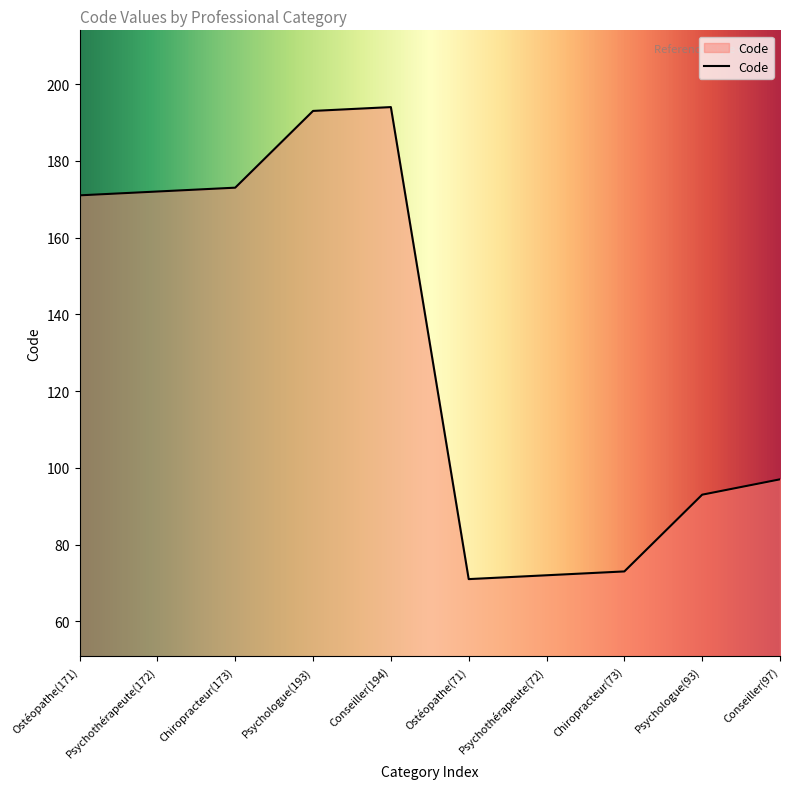

Is it true that the value at Chiropracteur(73) is 103?

False